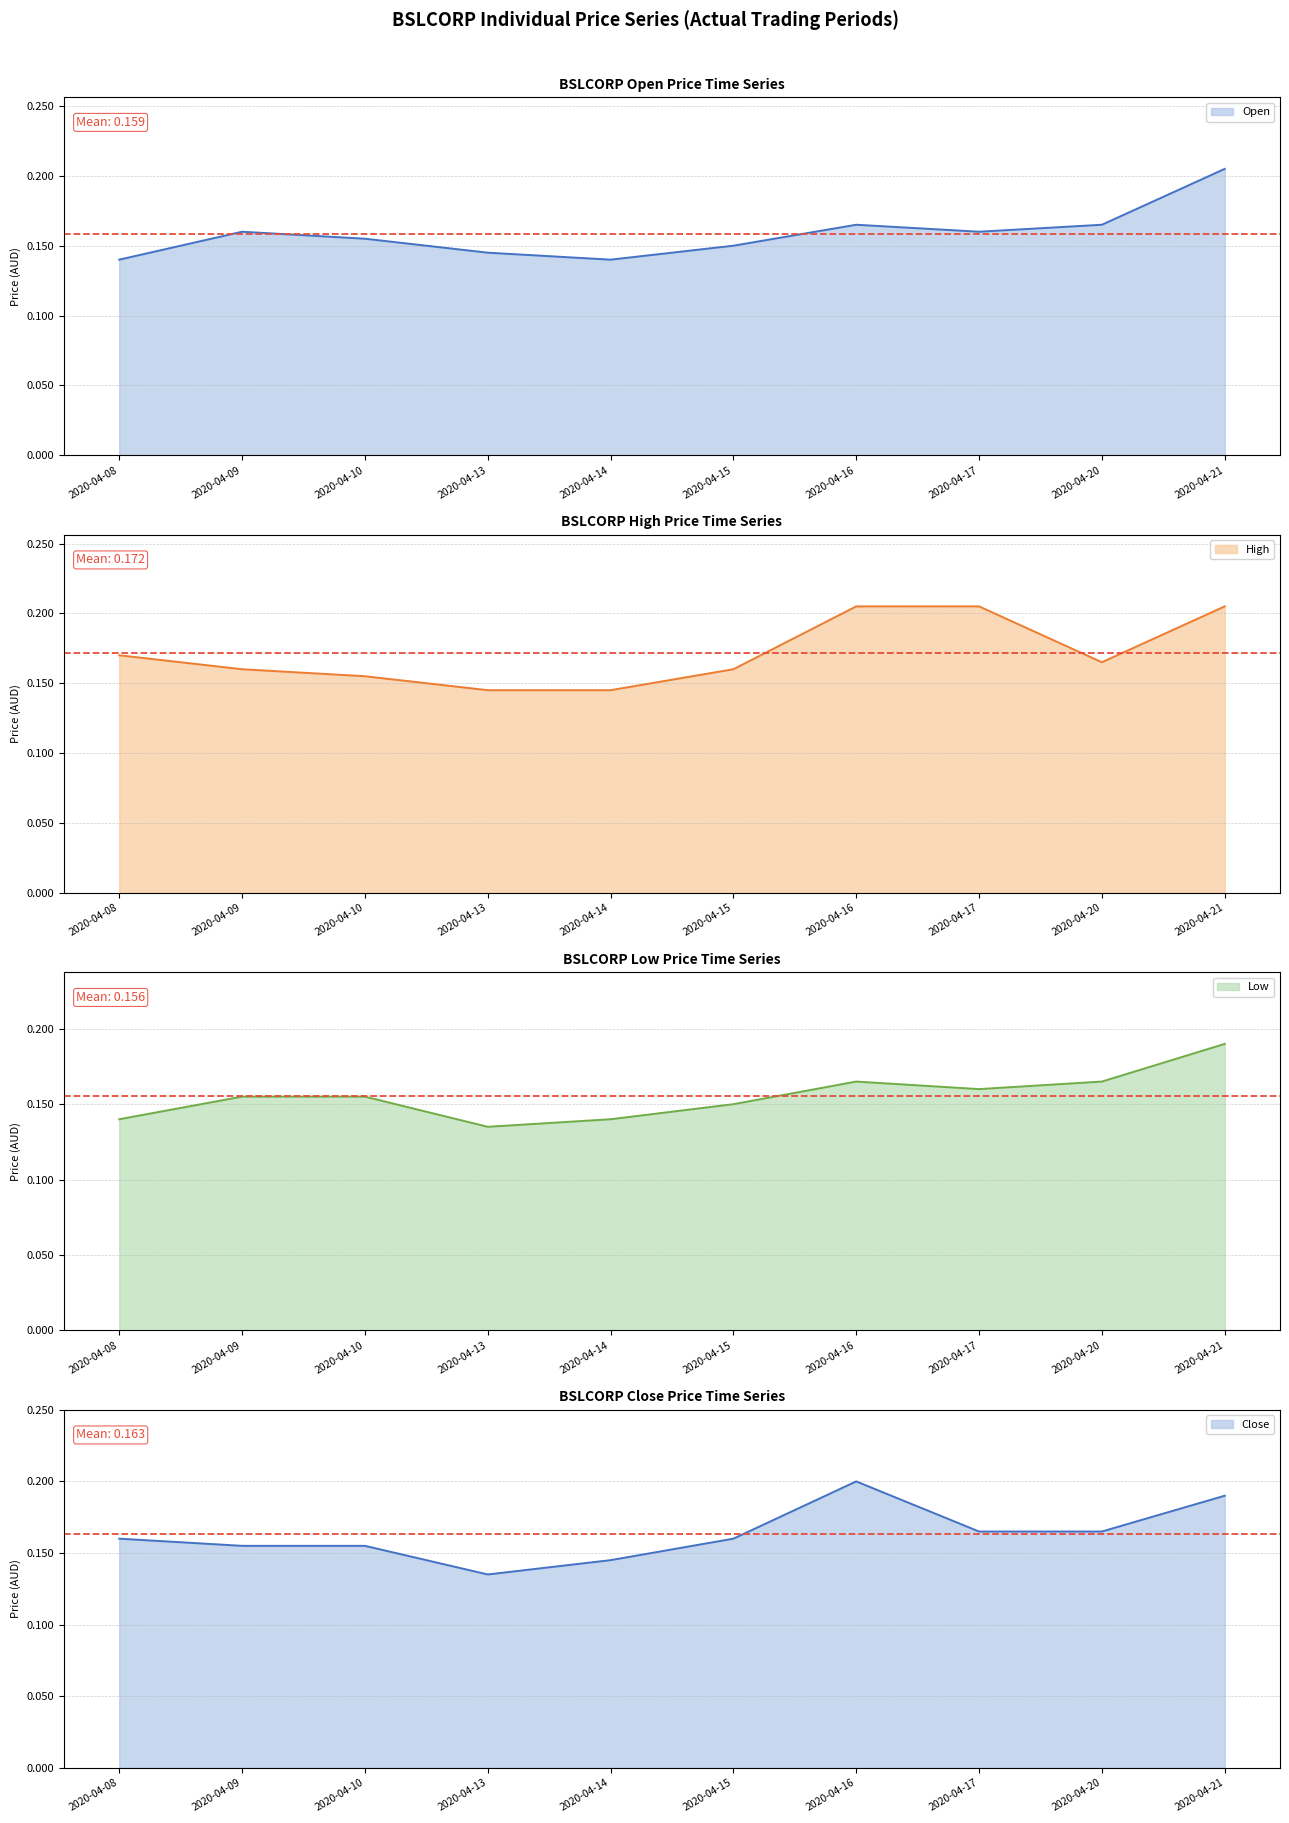

Reading left to right, what are all the values shown in this chart?

Open: 2020-04-08=0.1	2020-04-09=0.2	2020-04-10=0.2	2020-04-13=0.1	2020-04-14=0.1	2020-04-15=0.1	2020-04-16=0.2	2020-04-17=0.2	2020-04-20=0.2	2020-04-21=0.2
High: 2020-04-08=0.2	2020-04-09=0.2	2020-04-10=0.2	2020-04-13=0.1	2020-04-14=0.1	2020-04-15=0.2	2020-04-16=0.2	2020-04-17=0.2	2020-04-20=0.2	2020-04-21=0.2
Low: 2020-04-08=0.1	2020-04-09=0.2	2020-04-10=0.2	2020-04-13=0.1	2020-04-14=0.1	2020-04-15=0.1	2020-04-16=0.2	2020-04-17=0.2	2020-04-20=0.2	2020-04-21=0.2
Close: 2020-04-08=0.2	2020-04-09=0.2	2020-04-10=0.2	2020-04-13=0.1	2020-04-14=0.1	2020-04-15=0.2	2020-04-16=0.2	2020-04-17=0.2	2020-04-20=0.2	2020-04-21=0.2